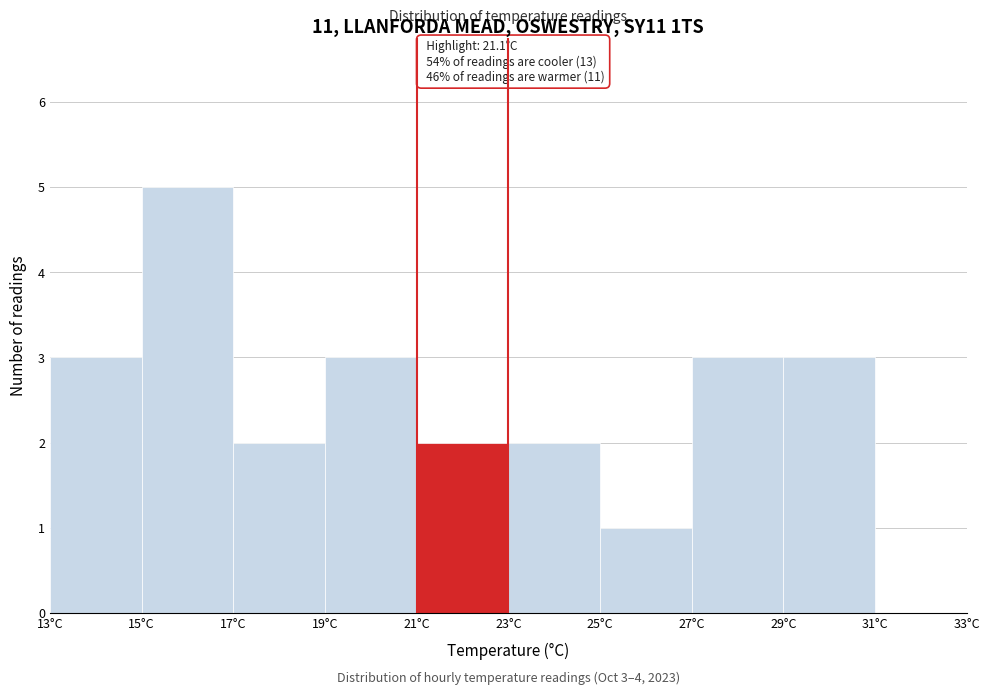

Over which range of the x-axis is the bar tallest?

15 to 17